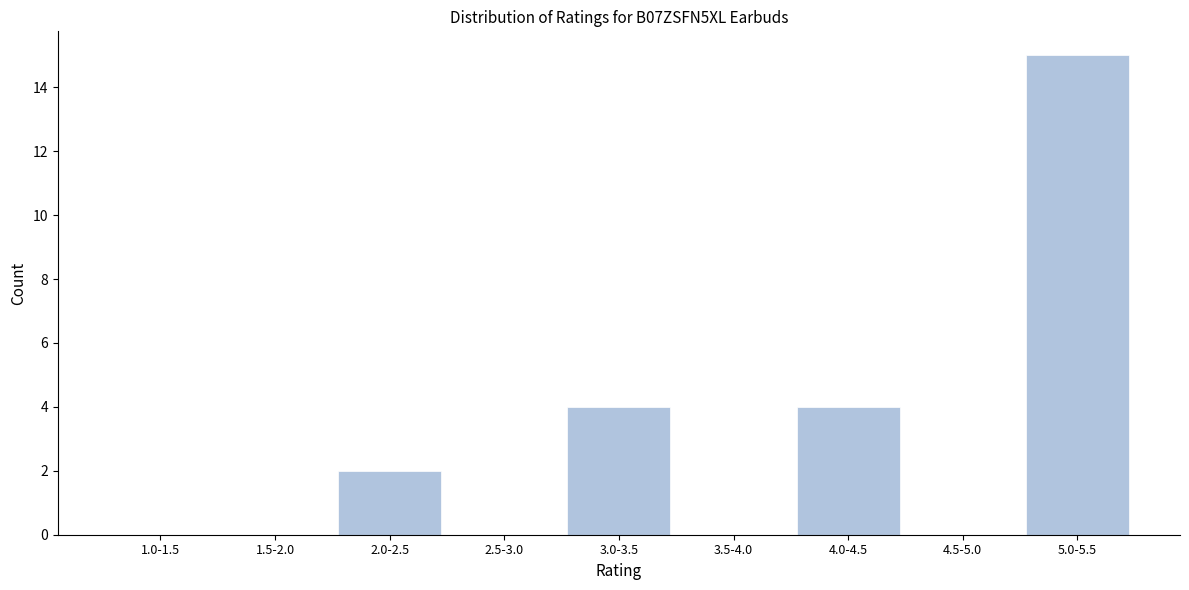

Reading left to right, what are all the values shown in this chart?

1.0-1.5=0	1.5-2.0=0	2.0-2.5=2	2.5-3.0=0	3.0-3.5=4	3.5-4.0=0	4.0-4.5=4	4.5-5.0=0	5.0-5.5=15